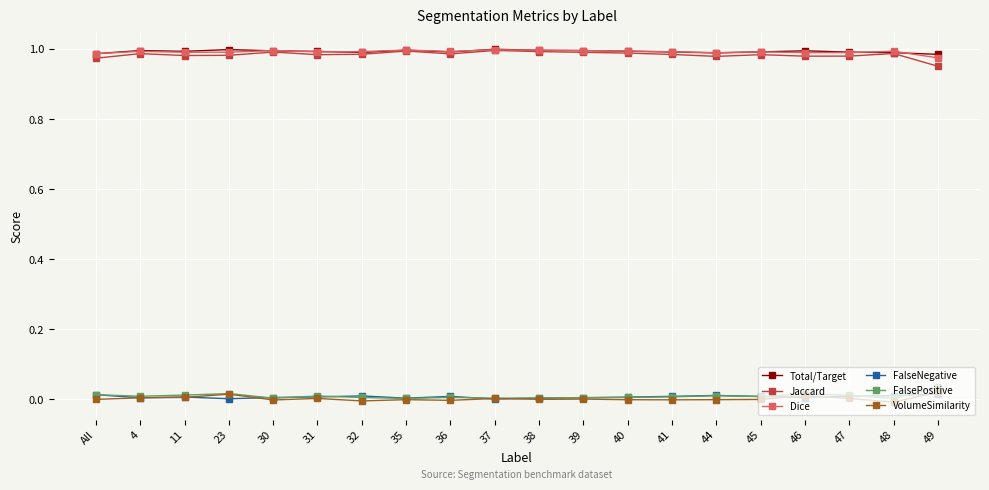

True or false: VolumeSimilarity and Jaccard cross at least once.

False